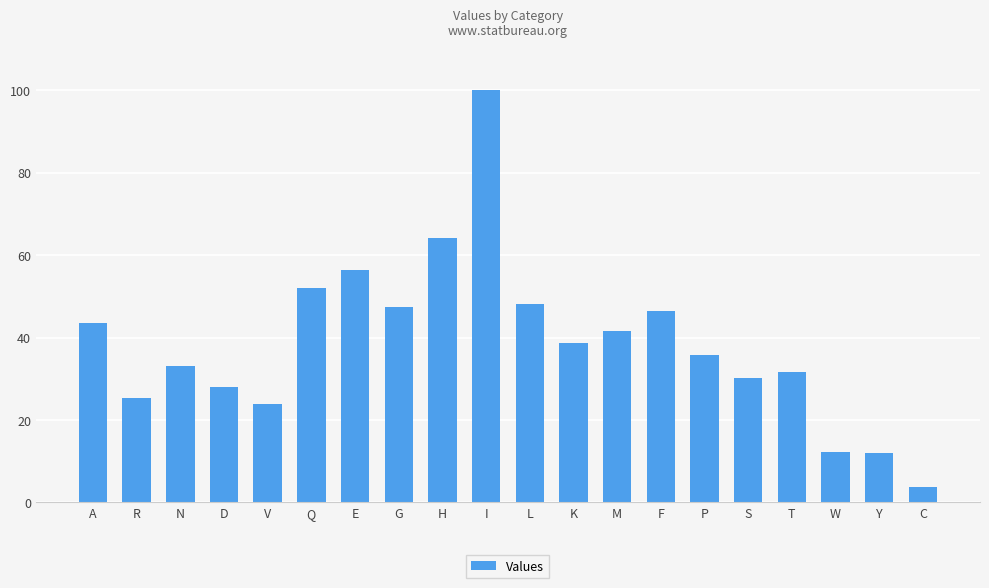

What is the sum of all values?

774.6